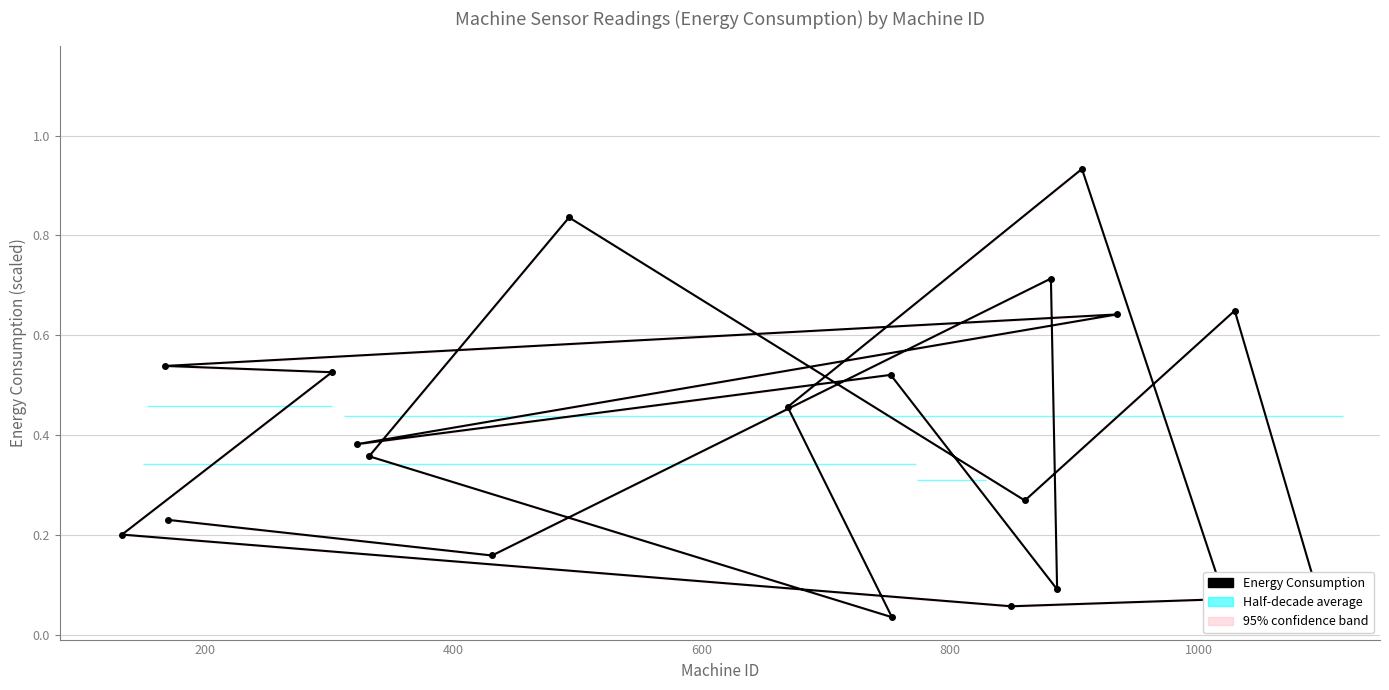

True or false: Energy Consumption has more than 0 interior local peaks.

True